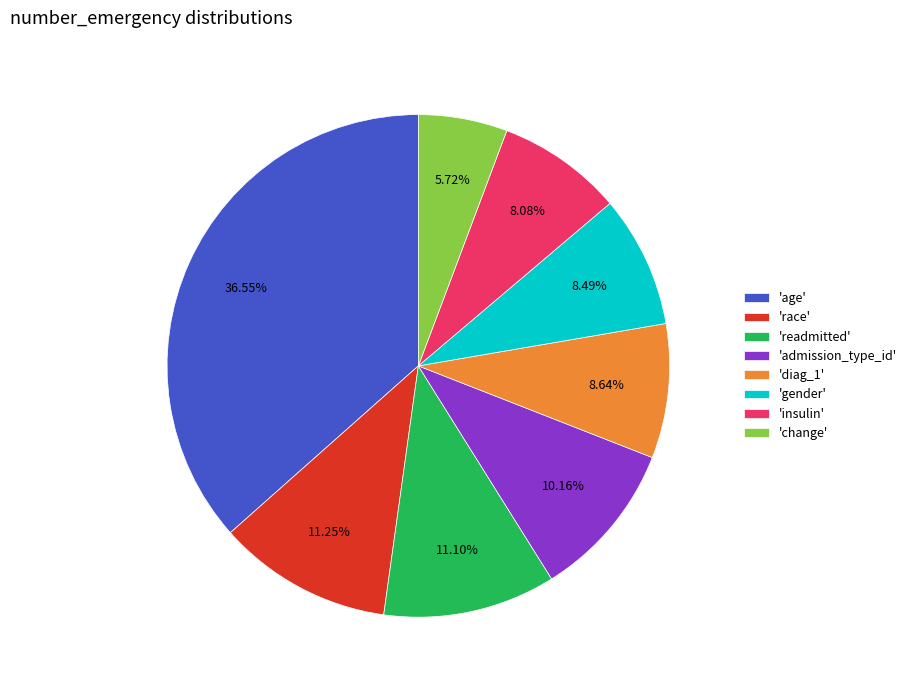

Do 'gender' and 'change' together represent more than half of the pie?

No